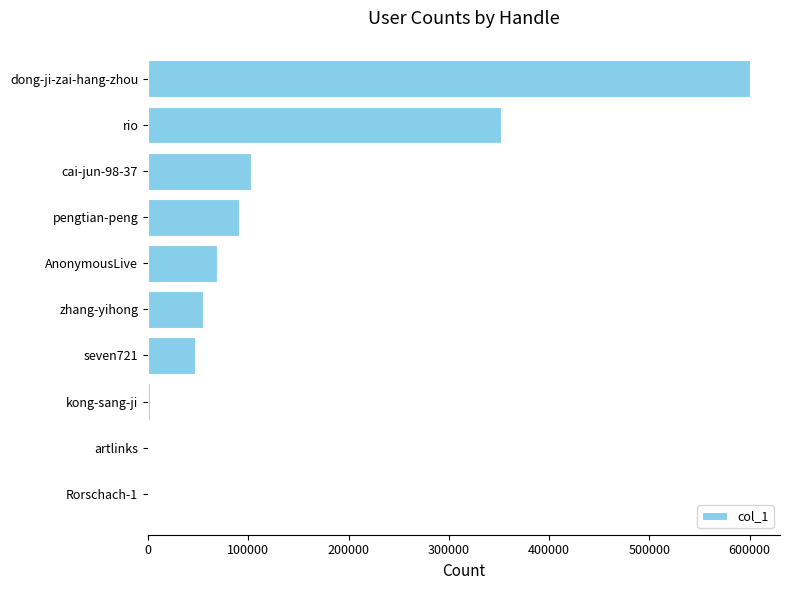

What is the greatest value displayed?

600214